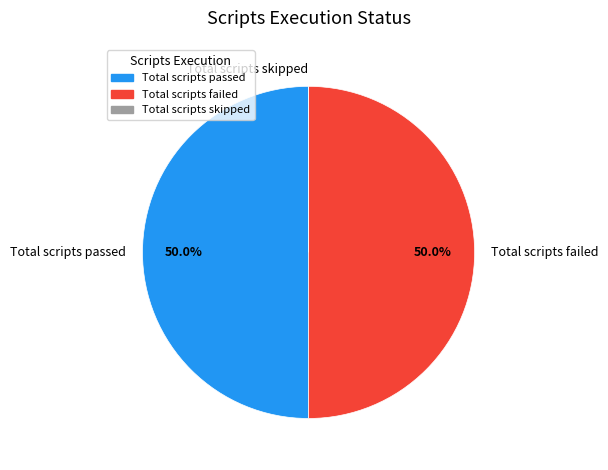

Combined, what portion of the pie is Total scripts passed and Total scripts failed?

100.0%